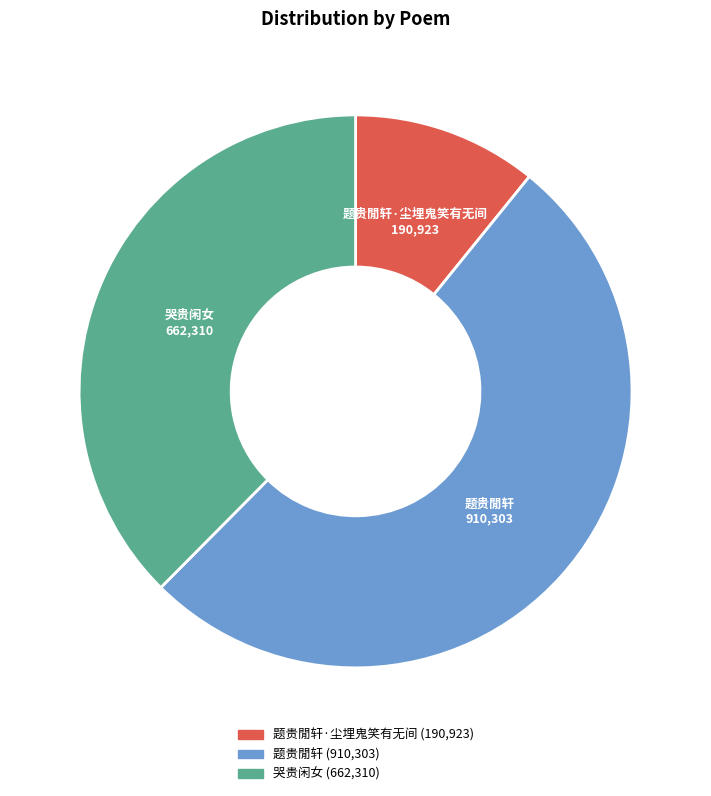

What is the majority slice?

题贵閒轩